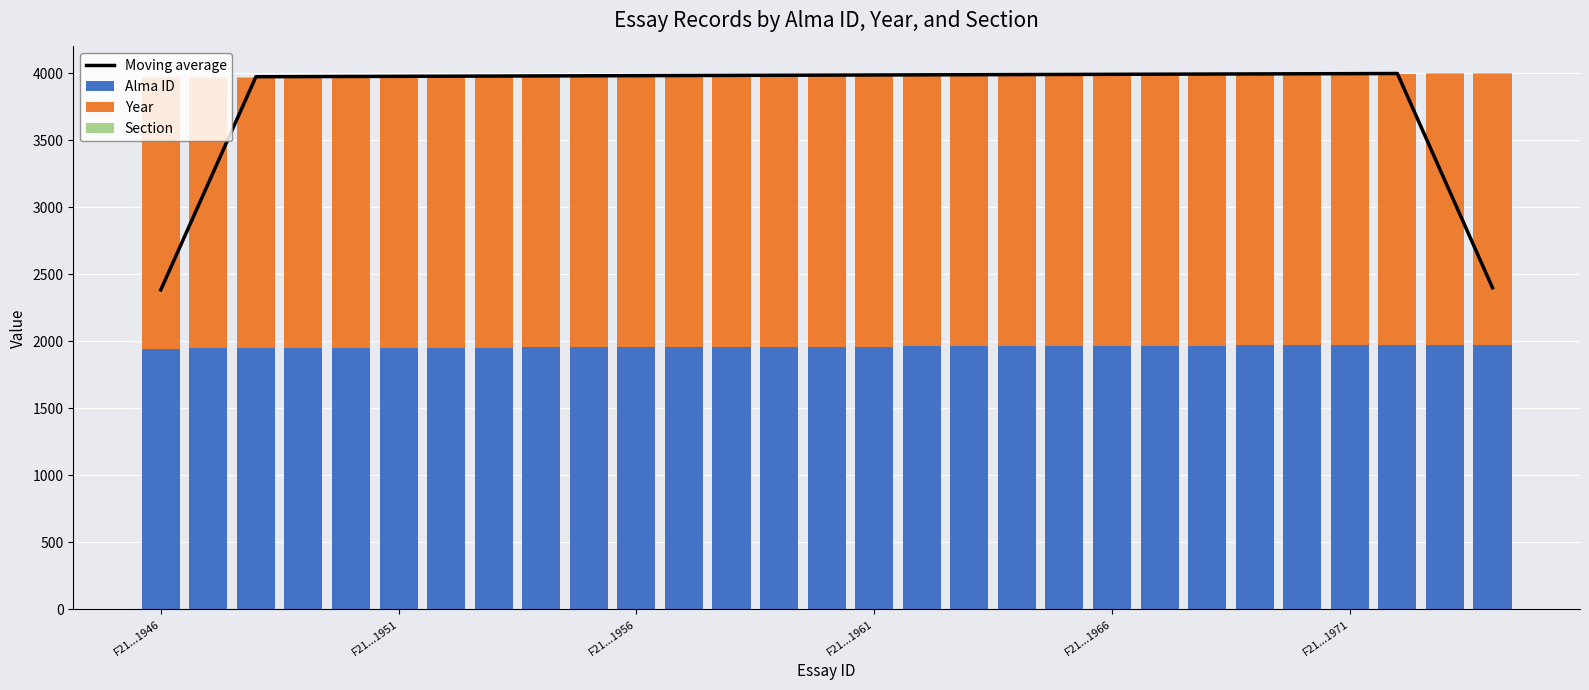

What is the maximum value for Alma ID?

1974